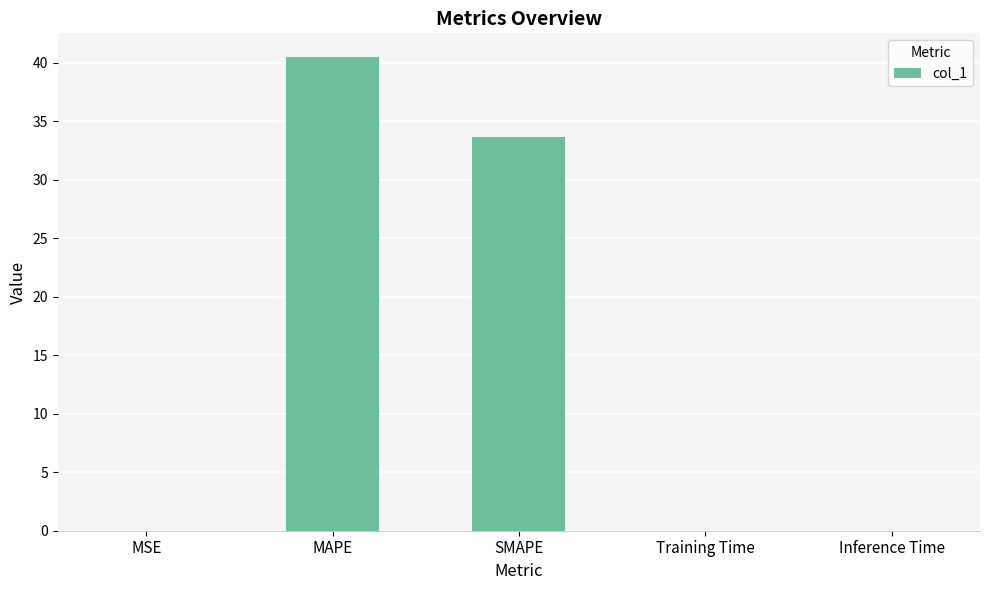

True or false: the data shows 40.5 at MAPE.

True